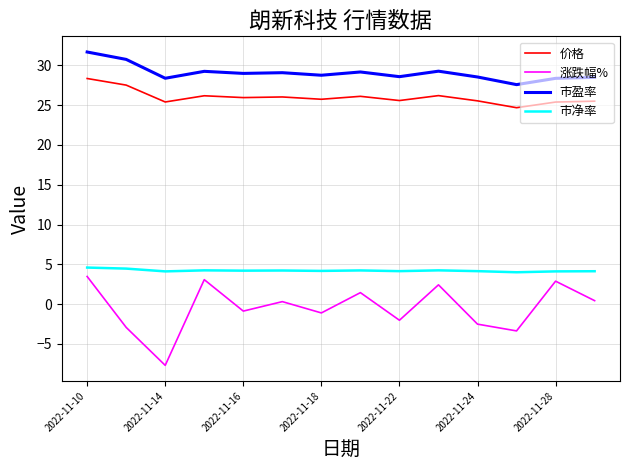

True or false: 市盈率 and 价格 cross at least once.

False